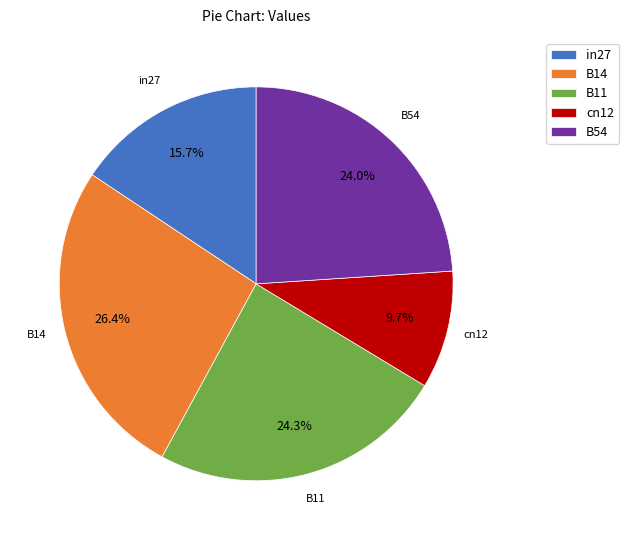

What is the largest slice in the pie chart?

B14